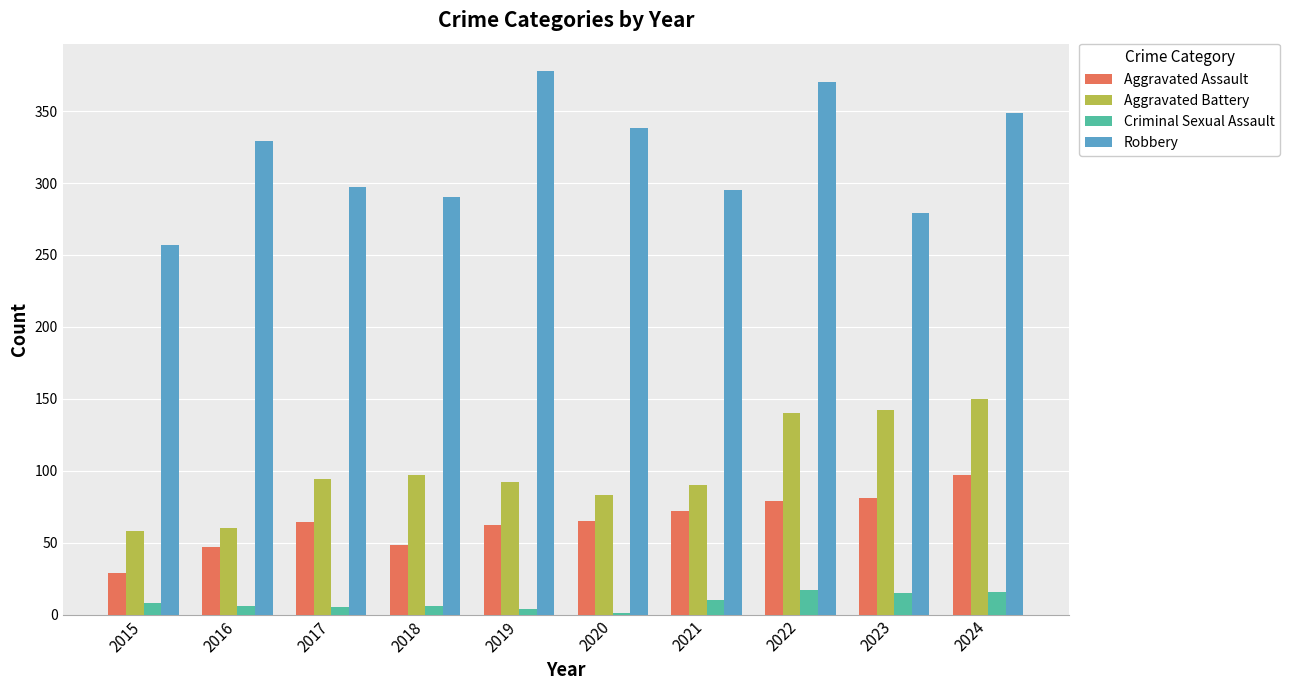

Which label corresponds to the largest value in the chart?

2019